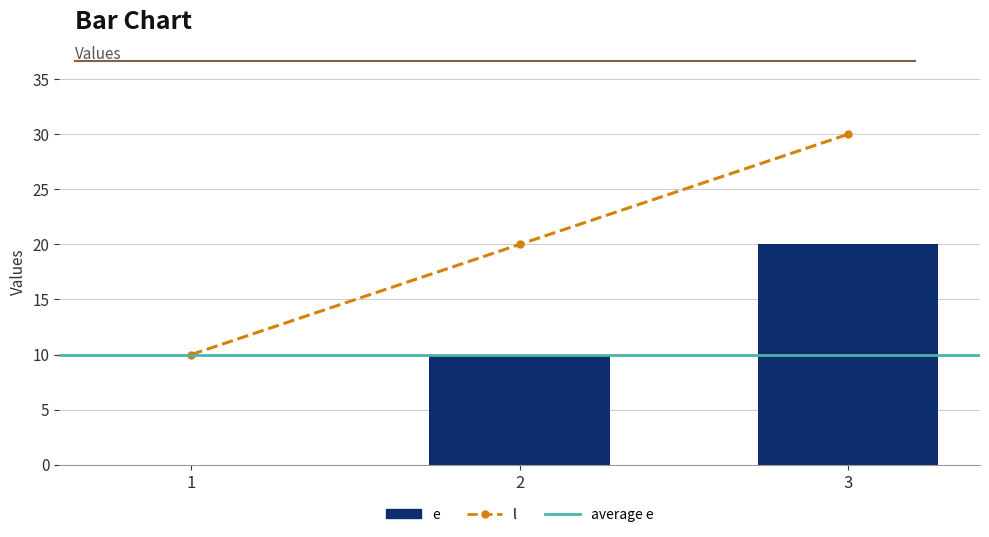

Which series has the largest range (max minus min)?

e